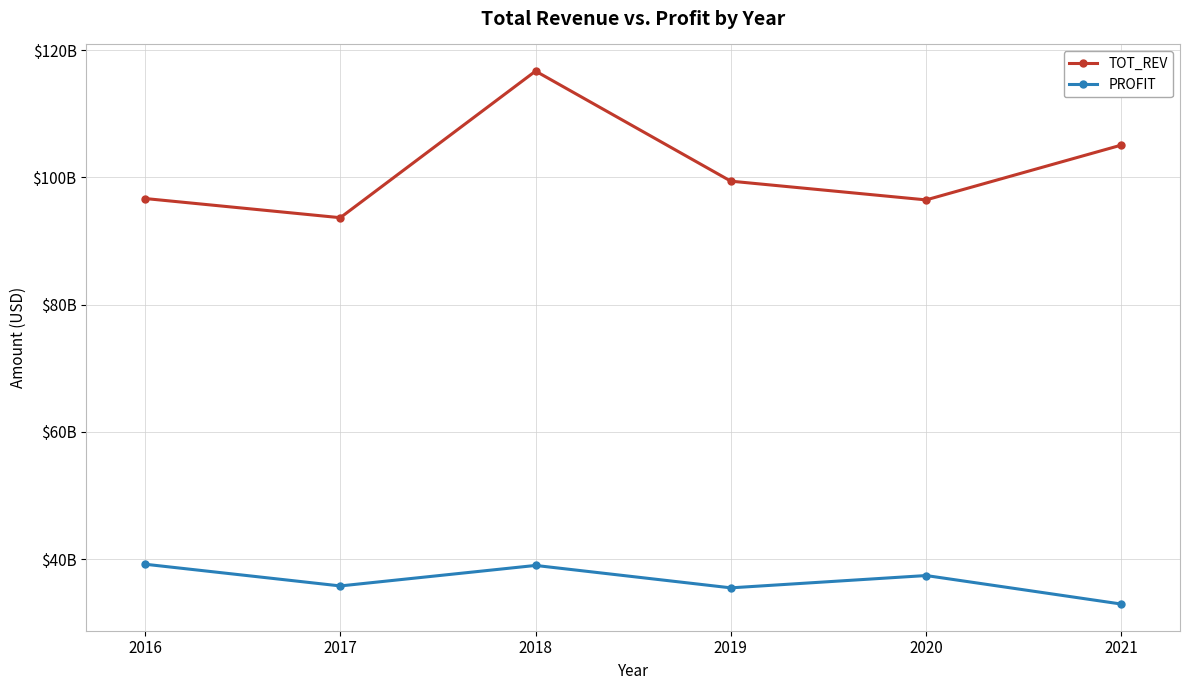

At which category does PROFIT reach its first local peak?

2018